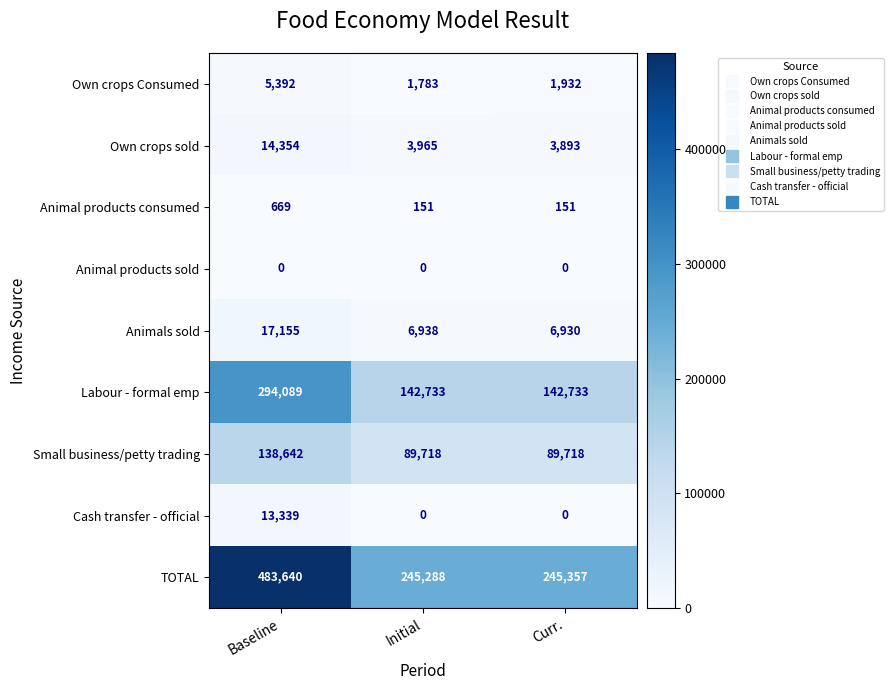

What is the greatest value displayed?

483640